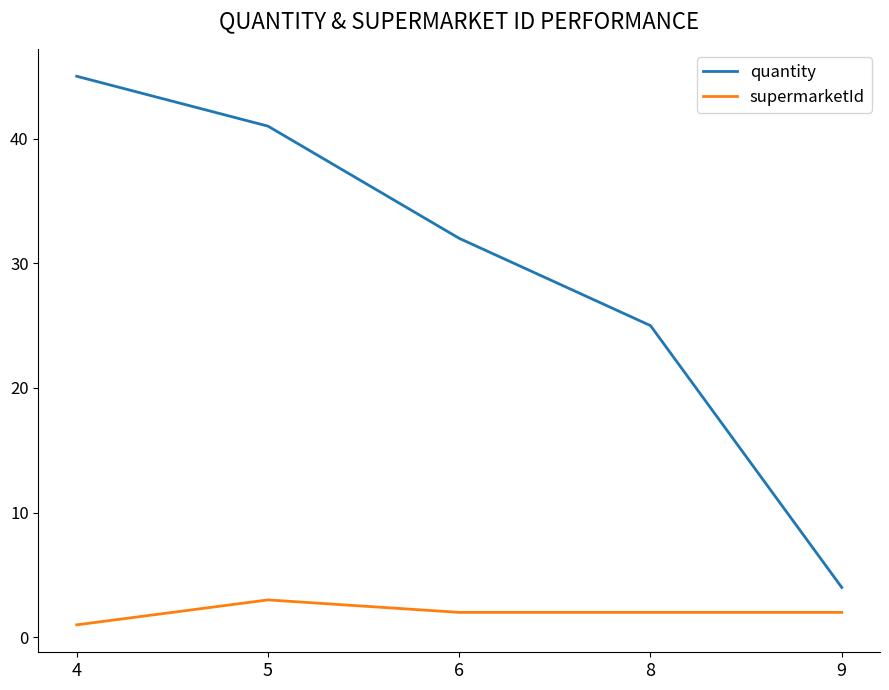

How many lines are shown in the chart?

2